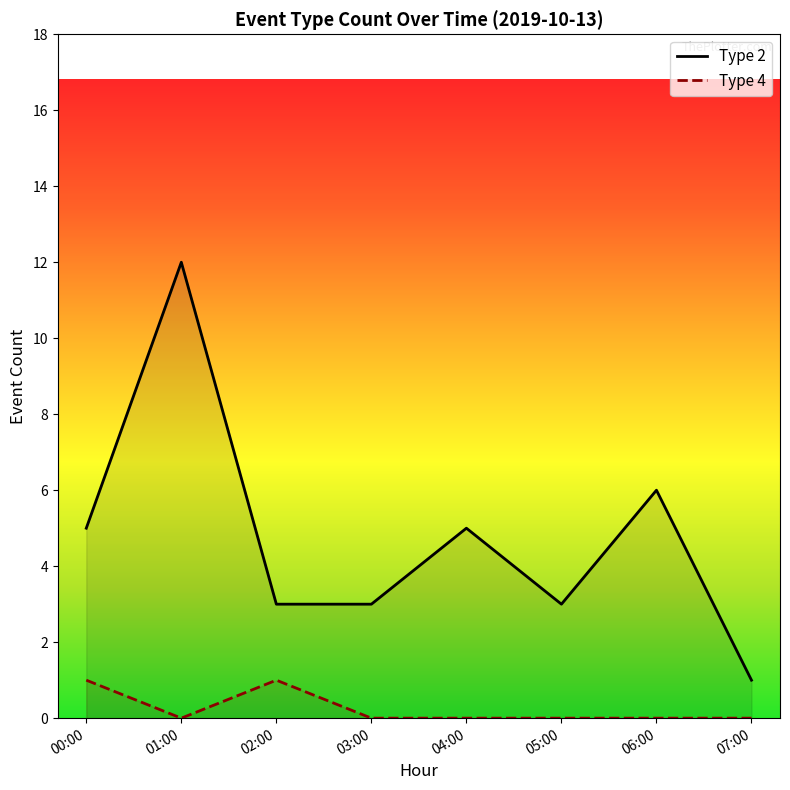

What are all the series names shown in the legend?

Type 2, Type 4